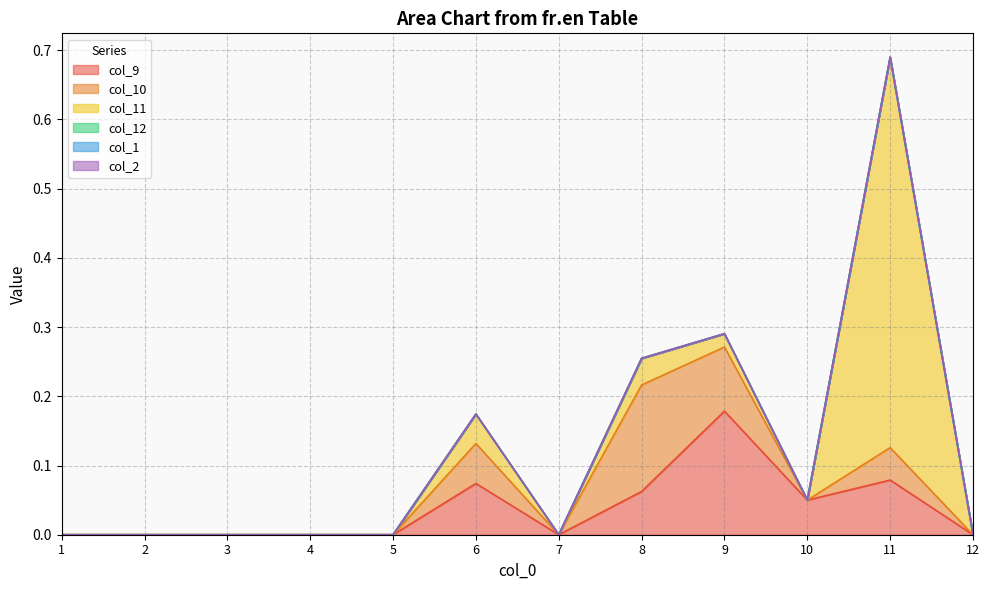

Reading left to right, transcribe all the data shown in this chart.

col_9: 0.0	0.0	0.0	0.0	0.0	0.1	0.0	0.1	0.2	0.1	0.1	0.0
col_10: 0.0	0.0	0.0	0.0	0.0	0.1	0.0	0.2	0.1	0.0	0.0	0.0
col_11: 0.0	0.0	0.0	0.0	0.0	0.0	0.0	0.0	0.0	0.0	0.6	0.0
col_12: 0.0	0.0	0.0	0.0	0.0	0.0	0.0	0.0	0.0	0.0	0.0	0.0
col_1: 0.0	0.0	0.0	0.0	0.0	0.0	0.0	0.0	0.0	0.0	0.0	0.0
col_2: 0.0	0.0	0.0	0.0	0.0	0.0	0.0	0.0	0.0	0.0	0.0	0.0